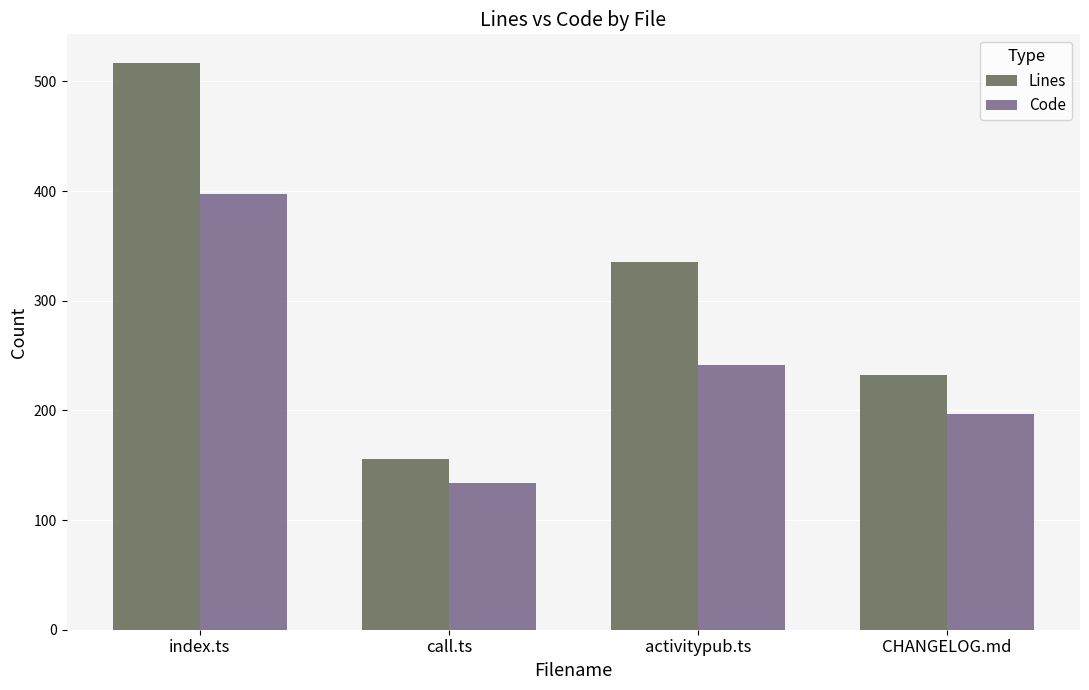

True or false: Lines has a value of 232 at CHANGELOG.md.

True